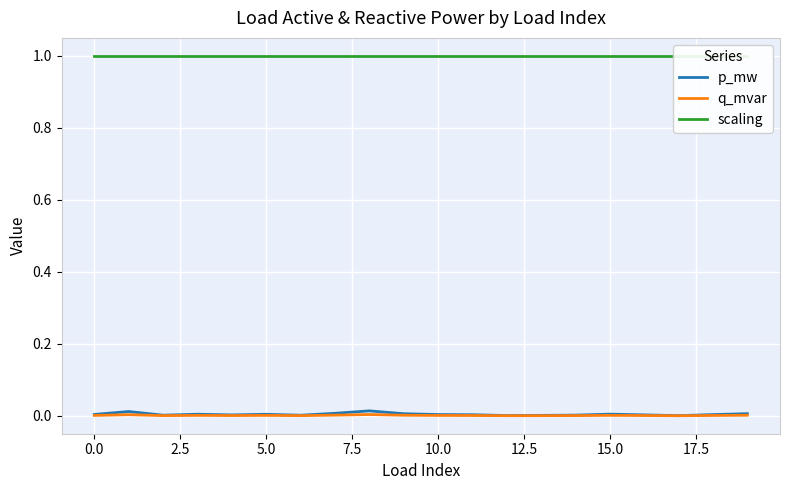

True or false: p_mw and q_mvar cross at least once.

False